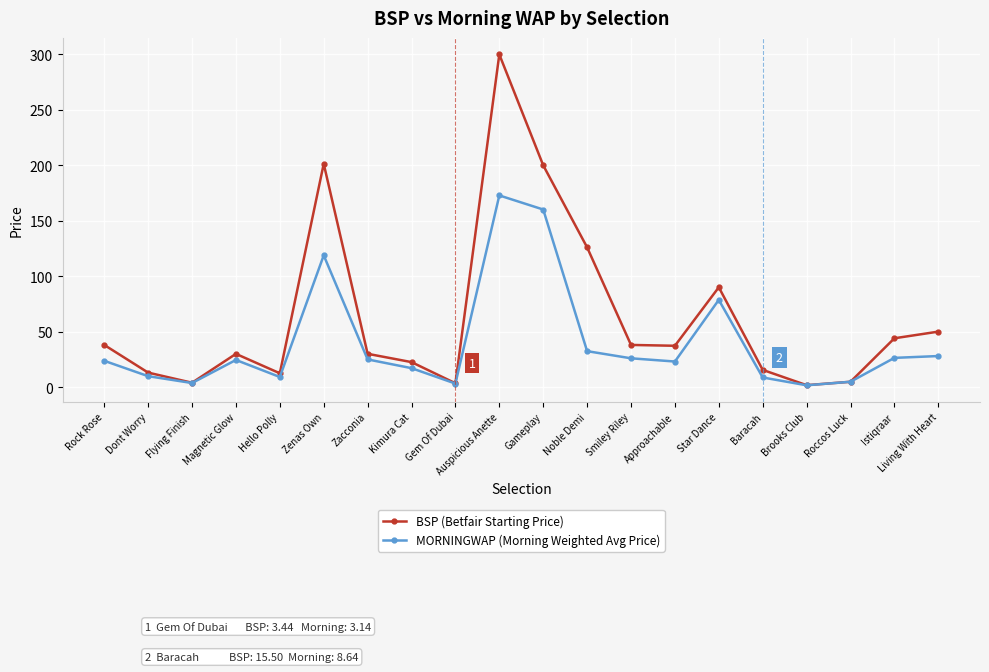

What is the total value across all series at Star Dance?

168.6